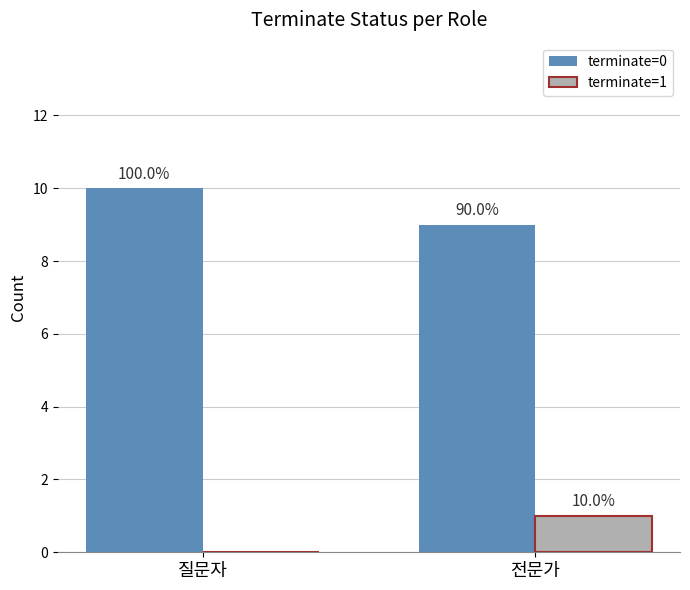

Are the bars horizontal?

No